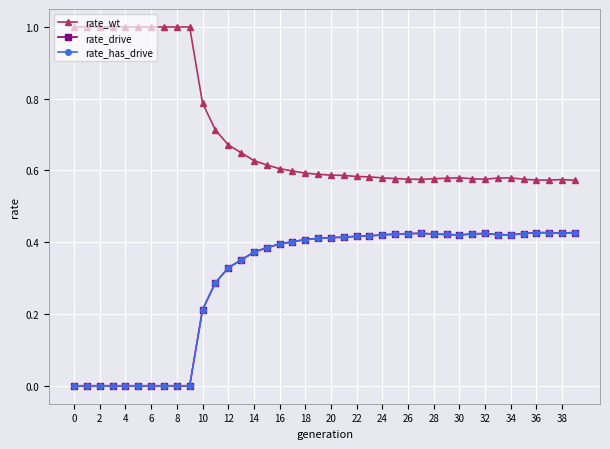

True or false: rate_wt and rate_has_drive cross at least once.

False